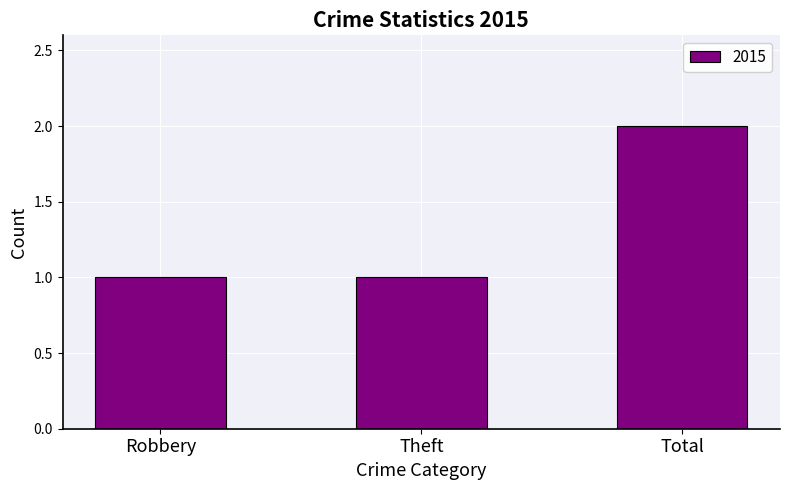

Reading left to right, list all the values displayed in this chart.

1	1	2